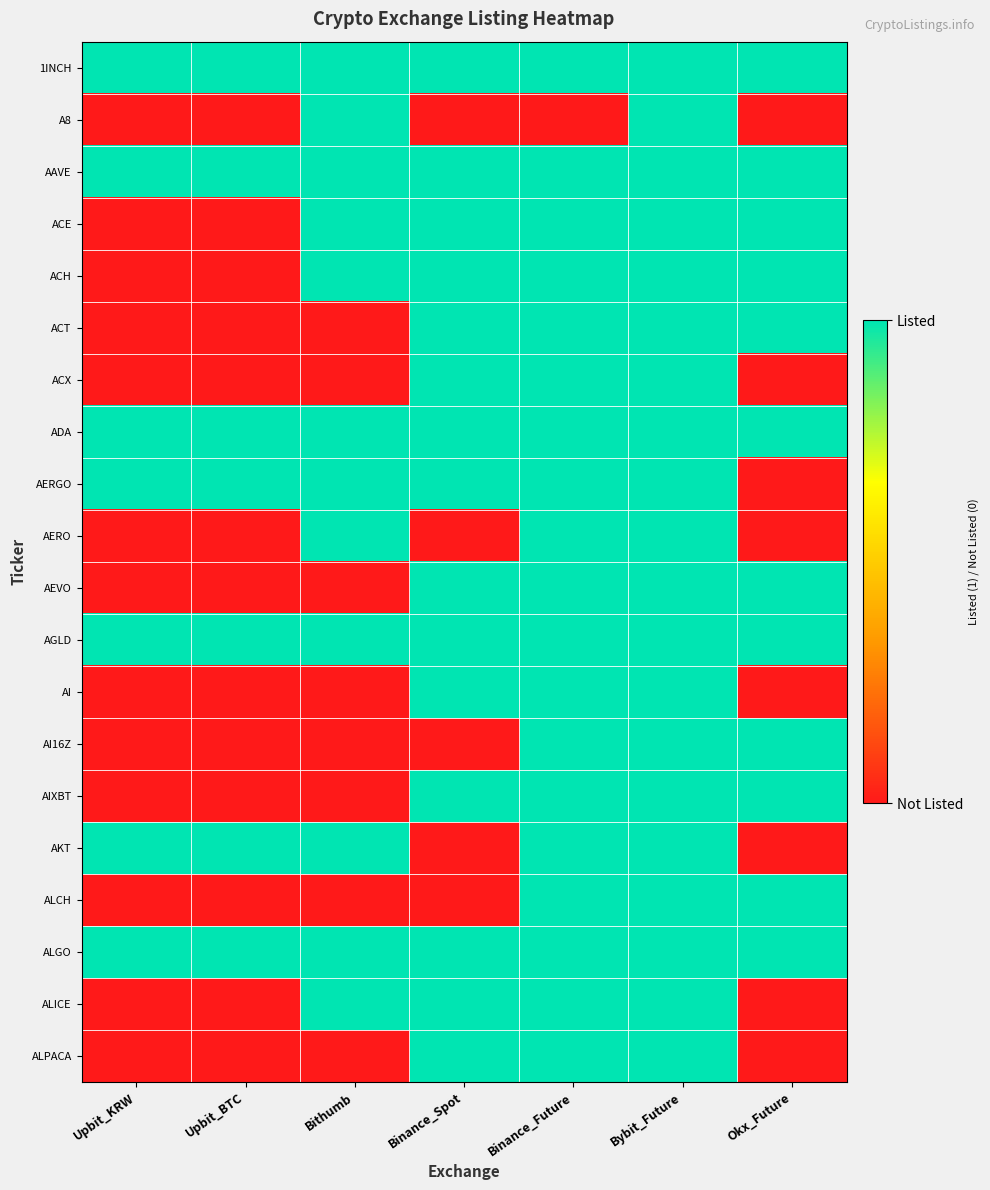

Reading left to right, what are all the values shown in this chart?

1INCH: Upbit_KRW=1	Upbit_BTC=1	Bithumb=1	Binance_Spot=1	Binance_Future=1	Bybit_Future=1	Okx_Future=1
A8: Upbit_KRW=0	Upbit_BTC=0	Bithumb=1	Binance_Spot=0	Binance_Future=0	Bybit_Future=1	Okx_Future=0
AAVE: Upbit_KRW=1	Upbit_BTC=1	Bithumb=1	Binance_Spot=1	Binance_Future=1	Bybit_Future=1	Okx_Future=1
ACE: Upbit_KRW=0	Upbit_BTC=0	Bithumb=1	Binance_Spot=1	Binance_Future=1	Bybit_Future=1	Okx_Future=1
ACH: Upbit_KRW=0	Upbit_BTC=0	Bithumb=1	Binance_Spot=1	Binance_Future=1	Bybit_Future=1	Okx_Future=1
ACT: Upbit_KRW=0	Upbit_BTC=0	Bithumb=0	Binance_Spot=1	Binance_Future=1	Bybit_Future=1	Okx_Future=1
ACX: Upbit_KRW=0	Upbit_BTC=0	Bithumb=0	Binance_Spot=1	Binance_Future=1	Bybit_Future=1	Okx_Future=0
ADA: Upbit_KRW=1	Upbit_BTC=1	Bithumb=1	Binance_Spot=1	Binance_Future=1	Bybit_Future=1	Okx_Future=1
AERGO: Upbit_KRW=1	Upbit_BTC=1	Bithumb=1	Binance_Spot=1	Binance_Future=1	Bybit_Future=1	Okx_Future=0
AERO: Upbit_KRW=0	Upbit_BTC=0	Bithumb=1	Binance_Spot=0	Binance_Future=1	Bybit_Future=1	Okx_Future=0
AEVO: Upbit_KRW=0	Upbit_BTC=0	Bithumb=0	Binance_Spot=1	Binance_Future=1	Bybit_Future=1	Okx_Future=1
AGLD: Upbit_KRW=1	Upbit_BTC=1	Bithumb=1	Binance_Spot=1	Binance_Future=1	Bybit_Future=1	Okx_Future=1
AI: Upbit_KRW=0	Upbit_BTC=0	Bithumb=0	Binance_Spot=1	Binance_Future=1	Bybit_Future=1	Okx_Future=0
AI16Z: Upbit_KRW=0	Upbit_BTC=0	Bithumb=0	Binance_Spot=0	Binance_Future=1	Bybit_Future=1	Okx_Future=1
AIXBT: Upbit_KRW=0	Upbit_BTC=0	Bithumb=0	Binance_Spot=1	Binance_Future=1	Bybit_Future=1	Okx_Future=1
AKT: Upbit_KRW=1	Upbit_BTC=1	Bithumb=1	Binance_Spot=0	Binance_Future=1	Bybit_Future=1	Okx_Future=0
ALCH: Upbit_KRW=0	Upbit_BTC=0	Bithumb=0	Binance_Spot=0	Binance_Future=1	Bybit_Future=1	Okx_Future=1
ALGO: Upbit_KRW=1	Upbit_BTC=1	Bithumb=1	Binance_Spot=1	Binance_Future=1	Bybit_Future=1	Okx_Future=1
ALICE: Upbit_KRW=0	Upbit_BTC=0	Bithumb=1	Binance_Spot=1	Binance_Future=1	Bybit_Future=1	Okx_Future=0
ALPACA: Upbit_KRW=0	Upbit_BTC=0	Bithumb=0	Binance_Spot=1	Binance_Future=1	Bybit_Future=1	Okx_Future=0